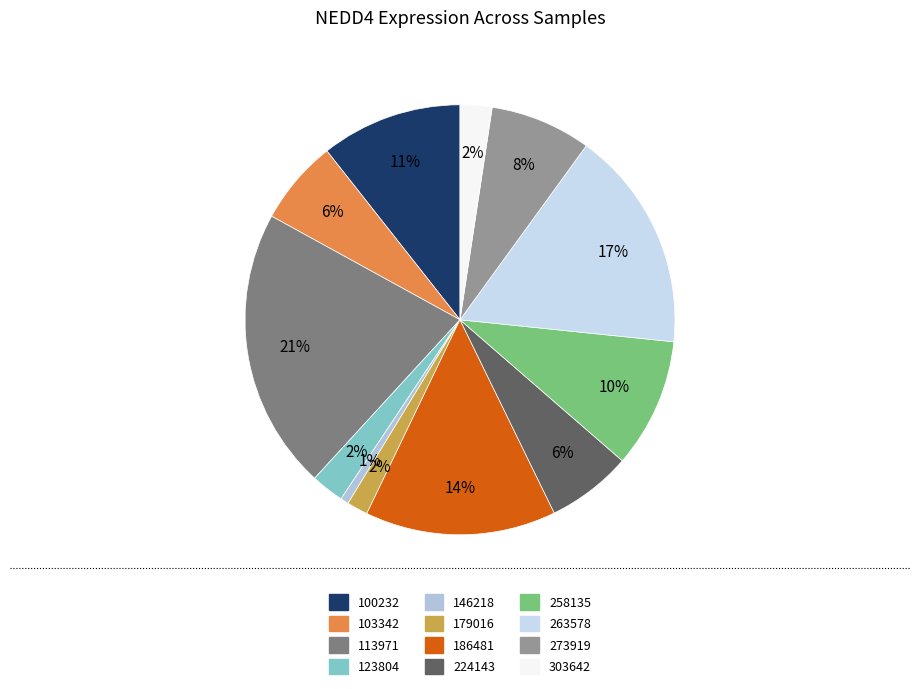

Which slice is the largest?

113971